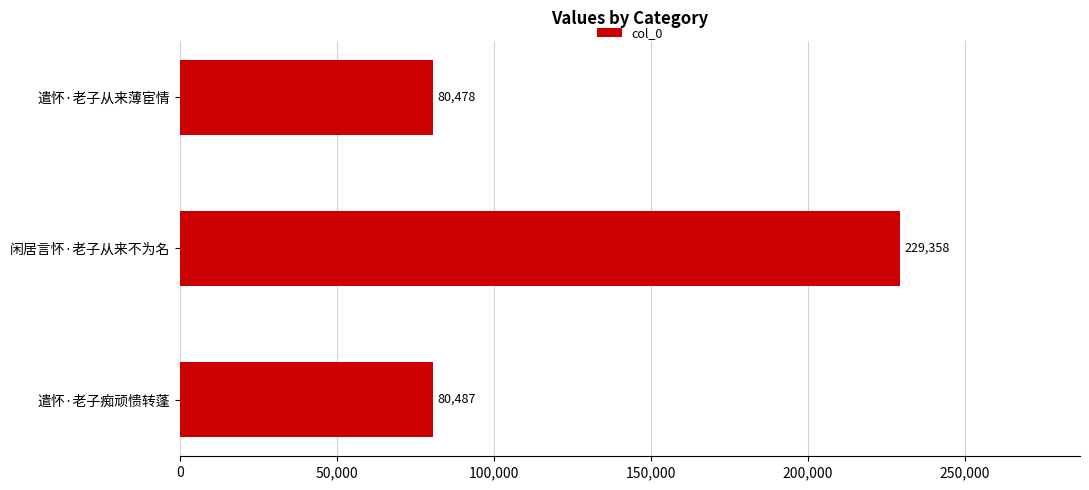

Which has a higher value, 闲居言怀·老子从来不为名 or 遣怀·老子从来薄宦情?

闲居言怀·老子从来不为名